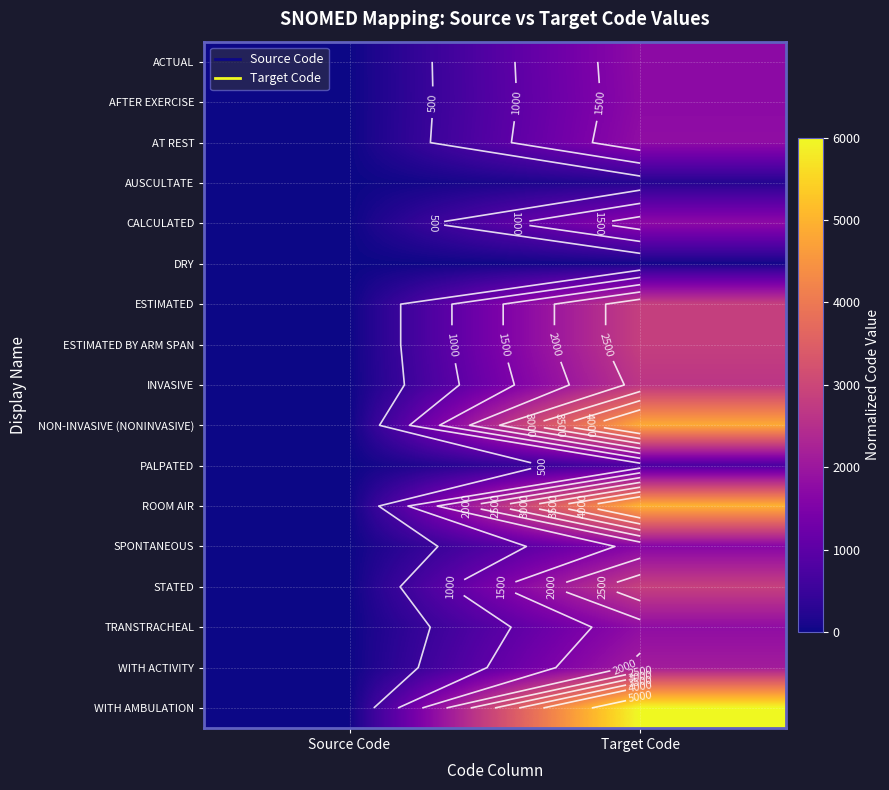

How many data points does each series have?

2